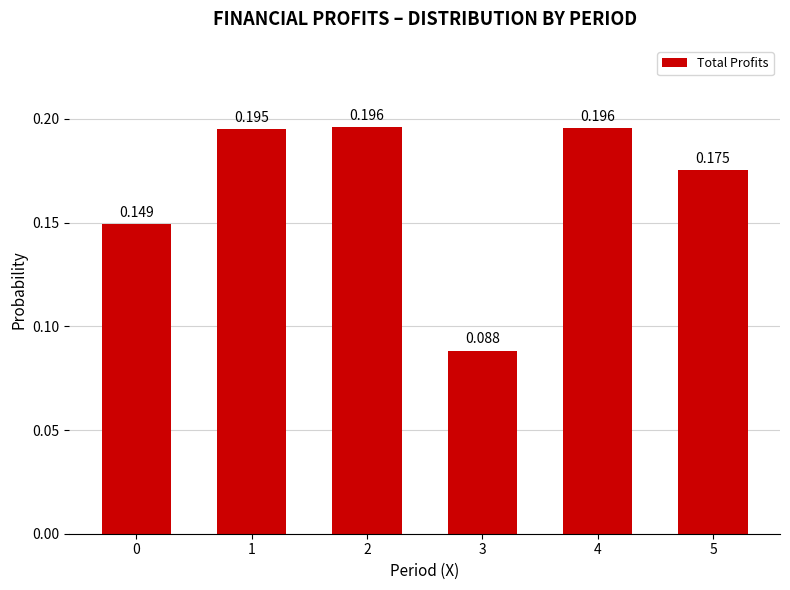

What is the maximum value shown in the chart?

0.2